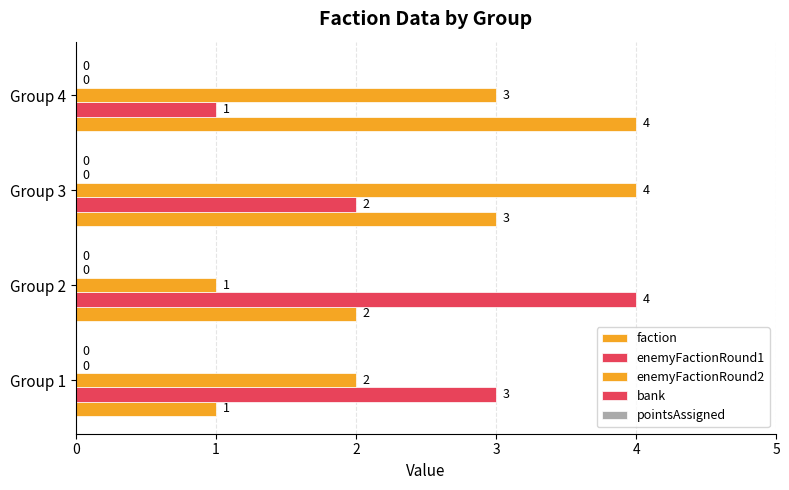

How many categories are shown in the chart?

4